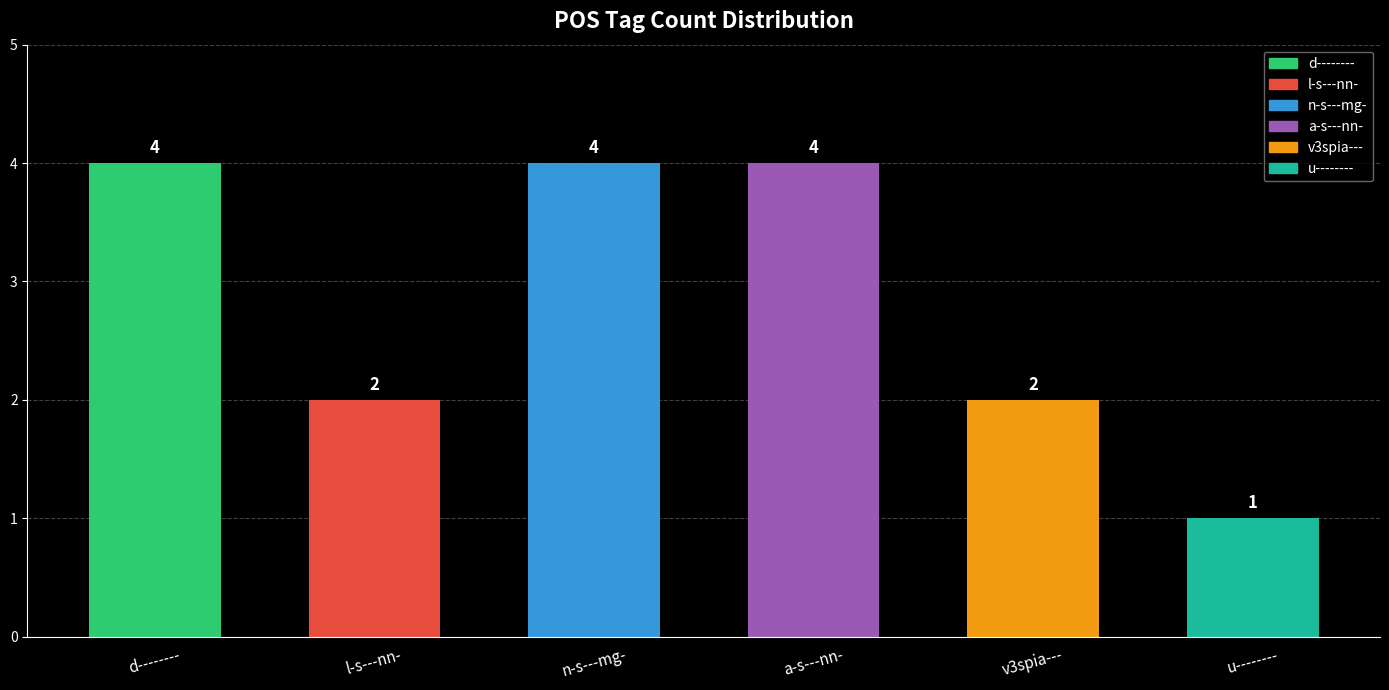

At which category does the chart reach its minimum across all series?

u--------